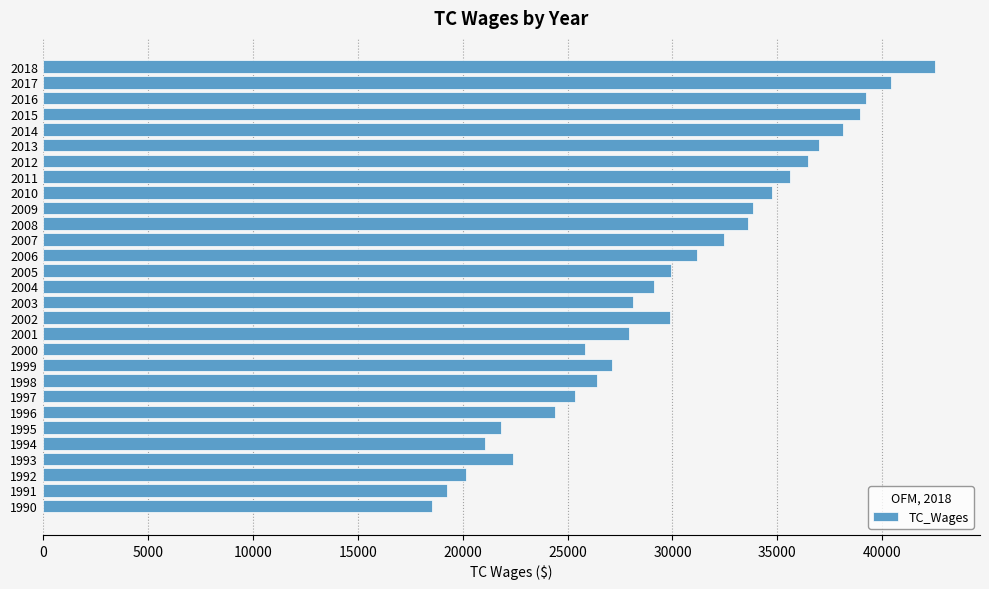

What is the average value?

30048